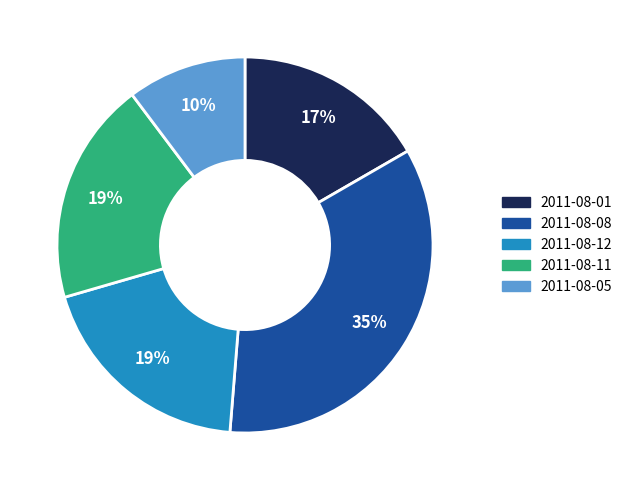

Do 2011-08-08 and 2011-08-12 together represent more than half of the pie?

Yes